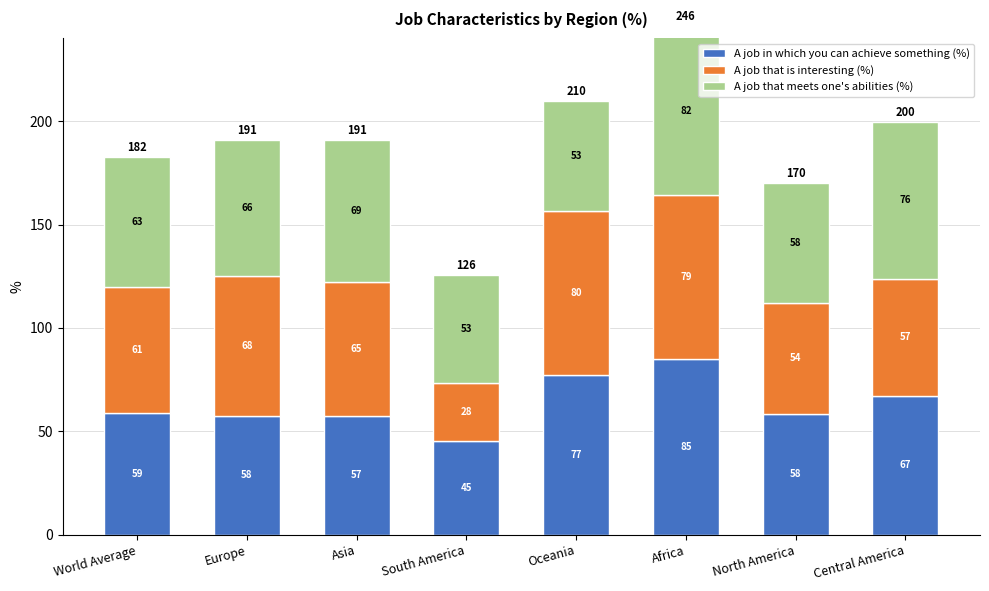

Rank the categories by A job in which you can achieve something (%) value from highest to lowest.

Africa, Oceania, Central America, World Average, North America, Europe, Asia, South America